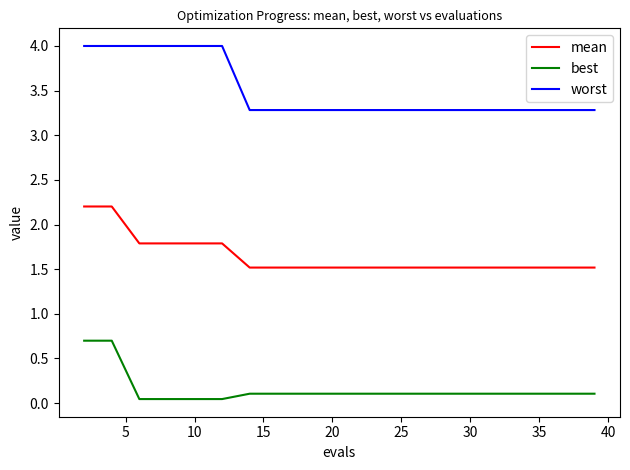

Rank the series by their average value, from highest to lowest.

worst, mean, best